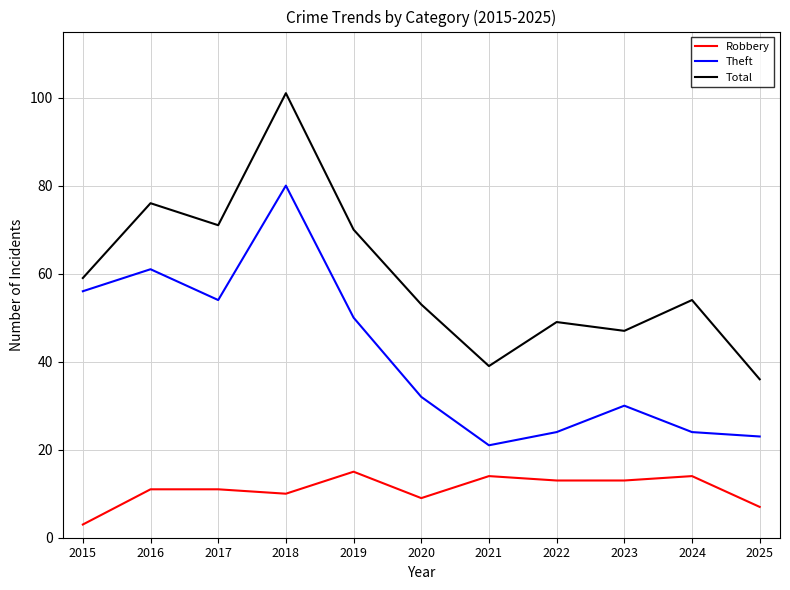

List the series in order of their overall mean, lowest first.

Robbery, Theft, Total